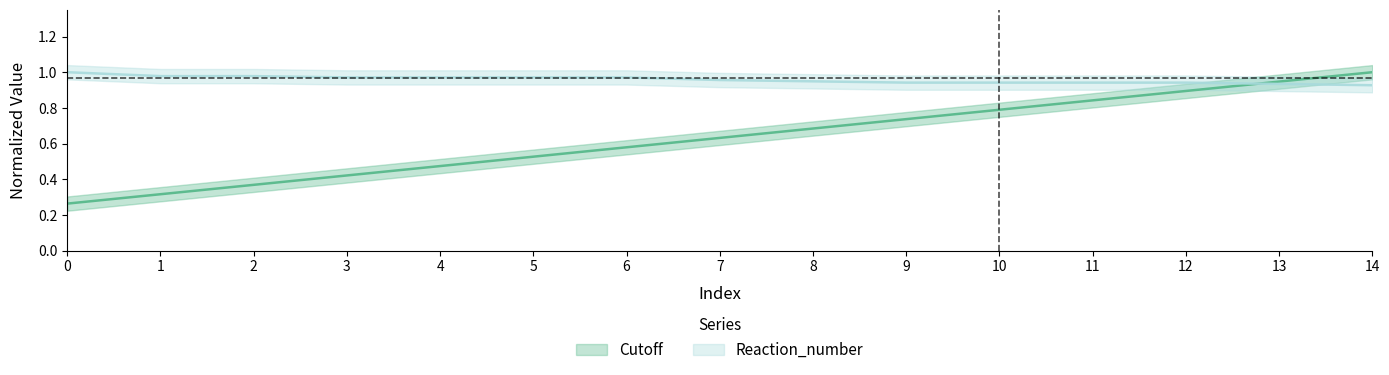

The Cutoff series shows 0.7 at 9. True or false?

True